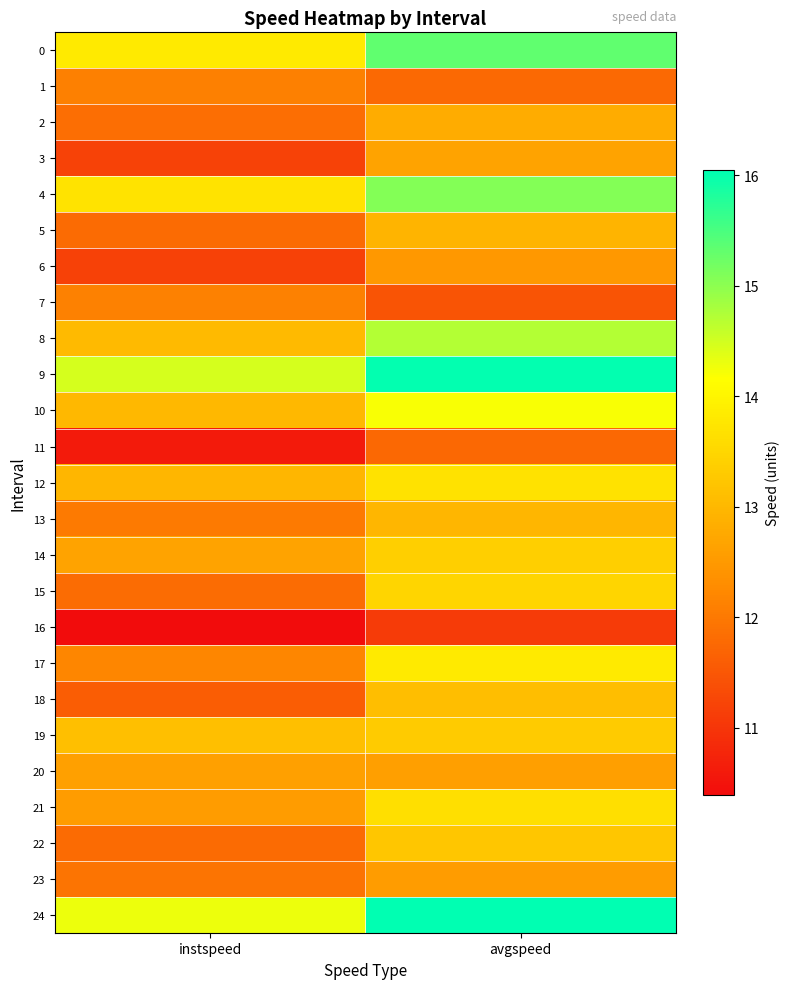

Which has a higher value, avgspeed or instspeed?

avgspeed